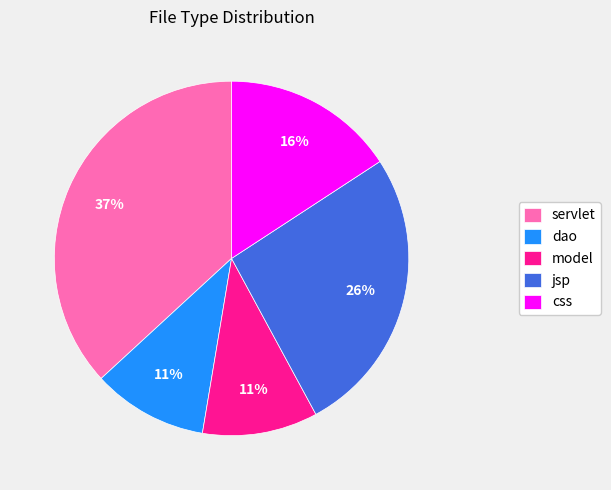

Is it true that servlet is 30% of the pie?

False